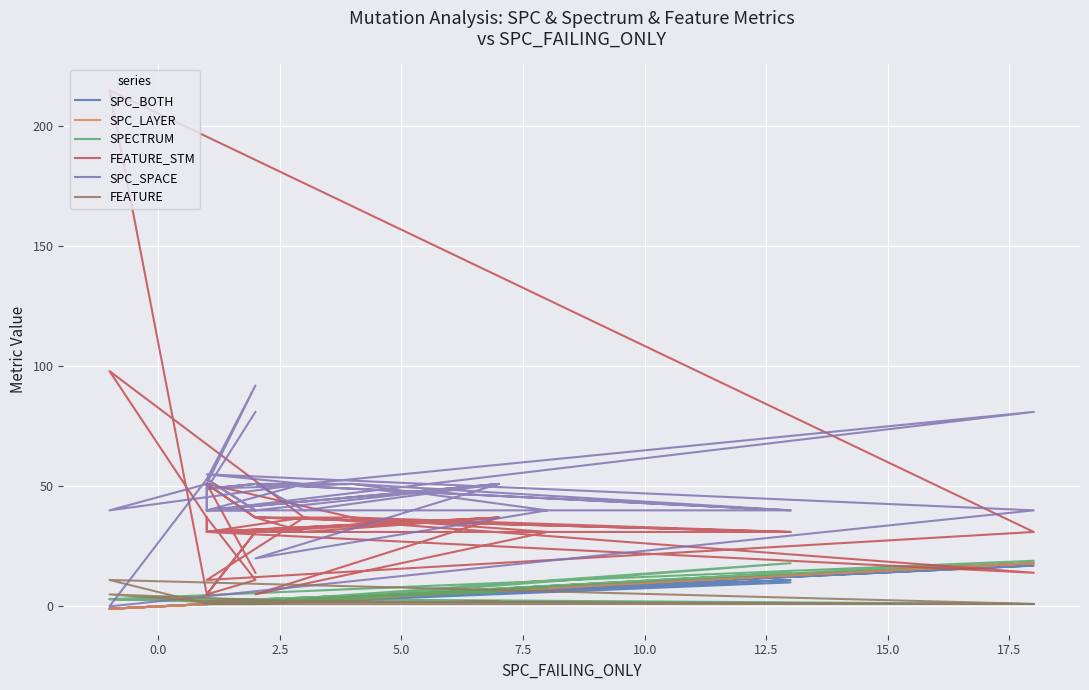

What value does the SPECTRUM series have at 15.0, to the nearest 10?

10